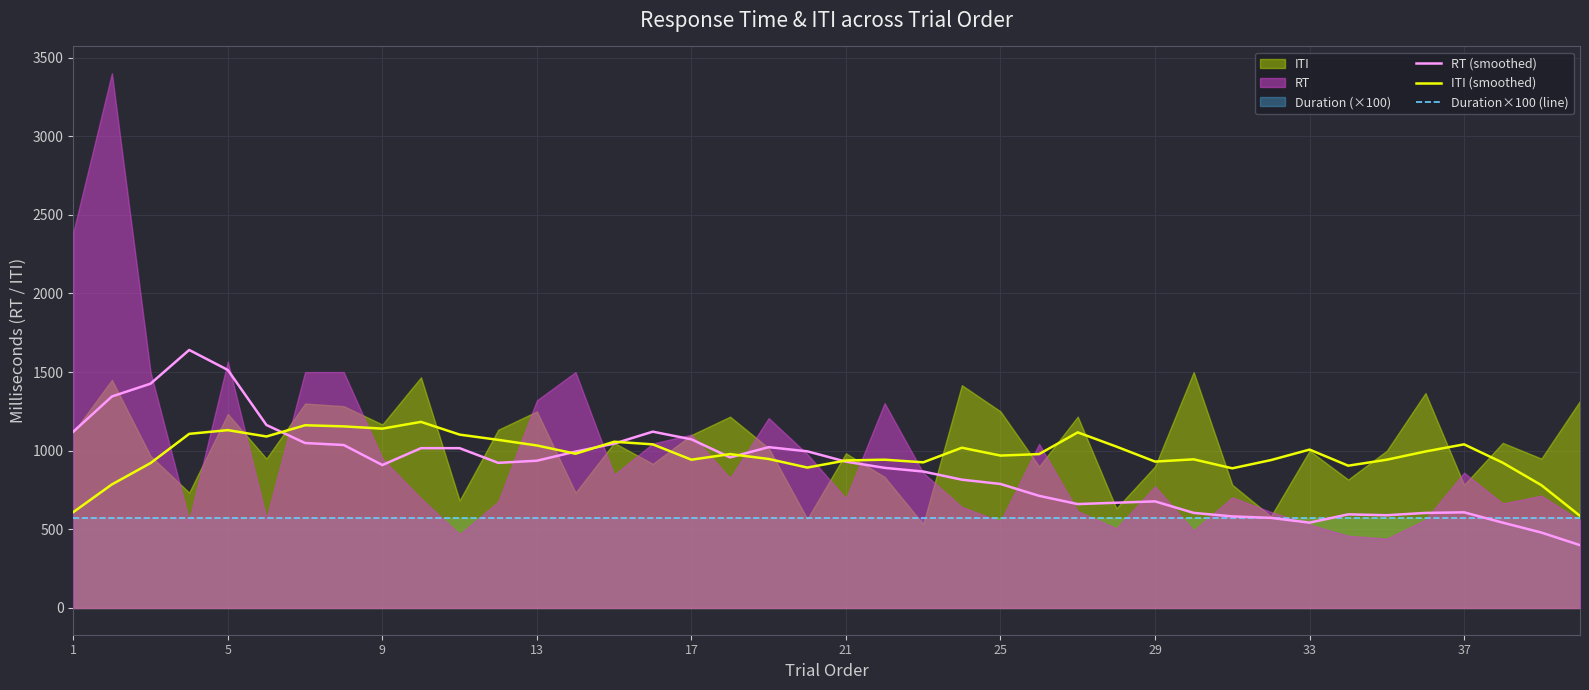

Which has a higher value, 21 or 13?

13